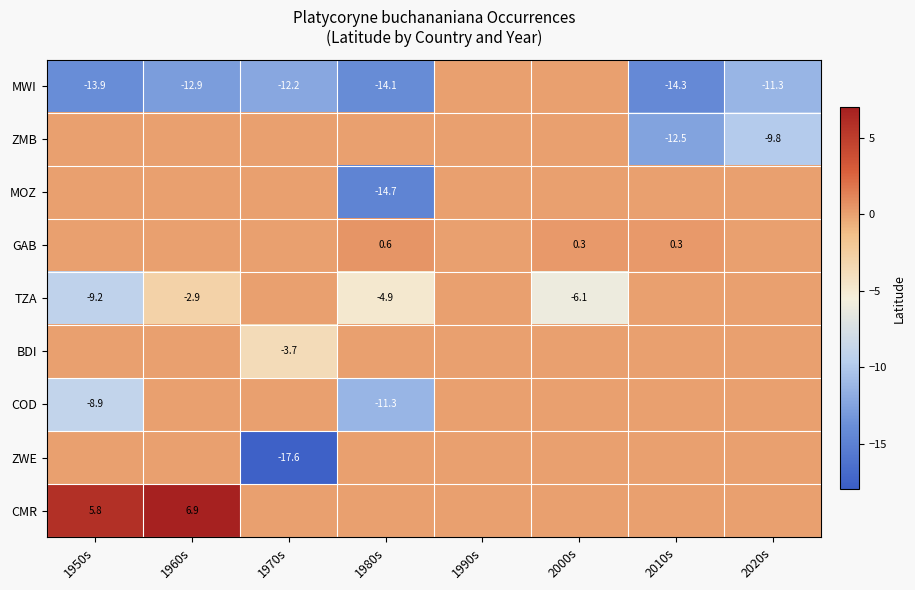

Is it true that TZA equals -9.2 at 1950s?

True